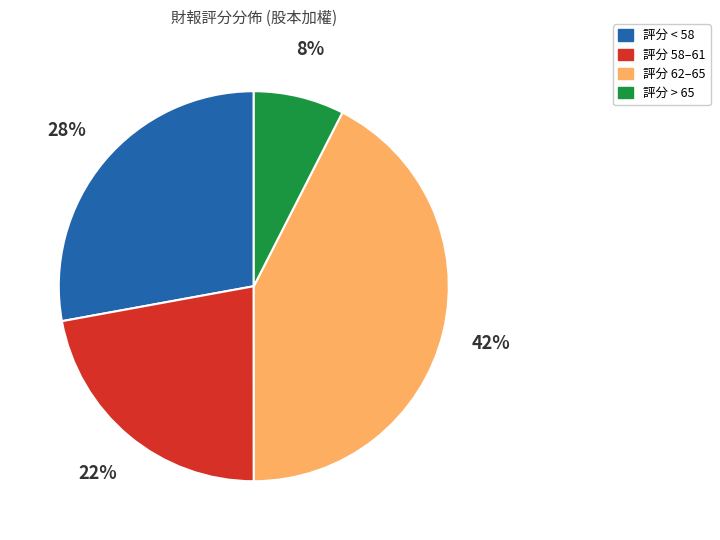

Combined, do 評分 > 65 and 評分 < 58 account for over 50%?

No